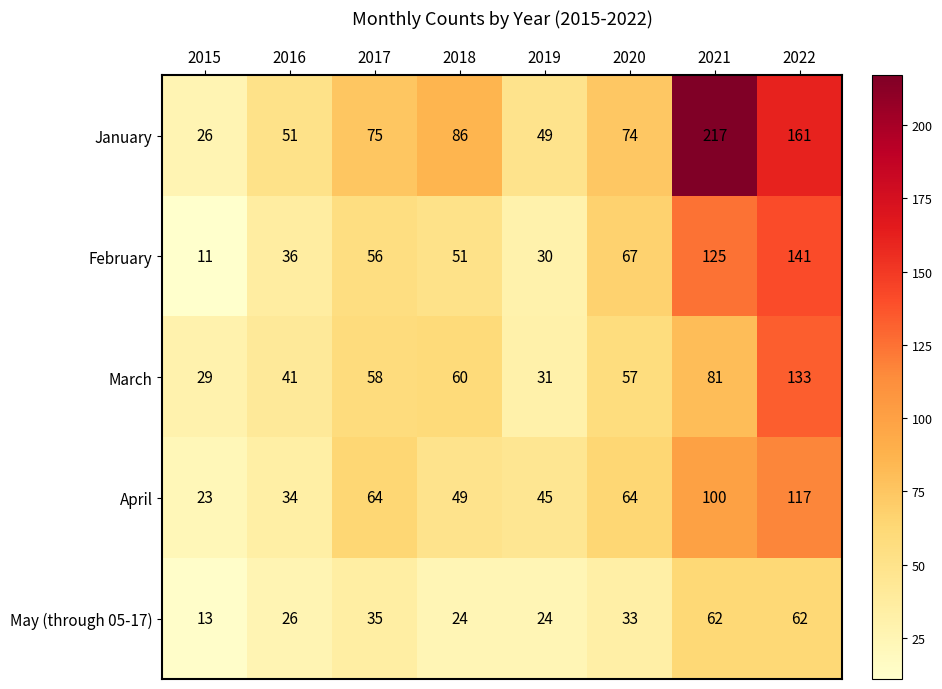

Is it true that April equals 186 at 2022?

False